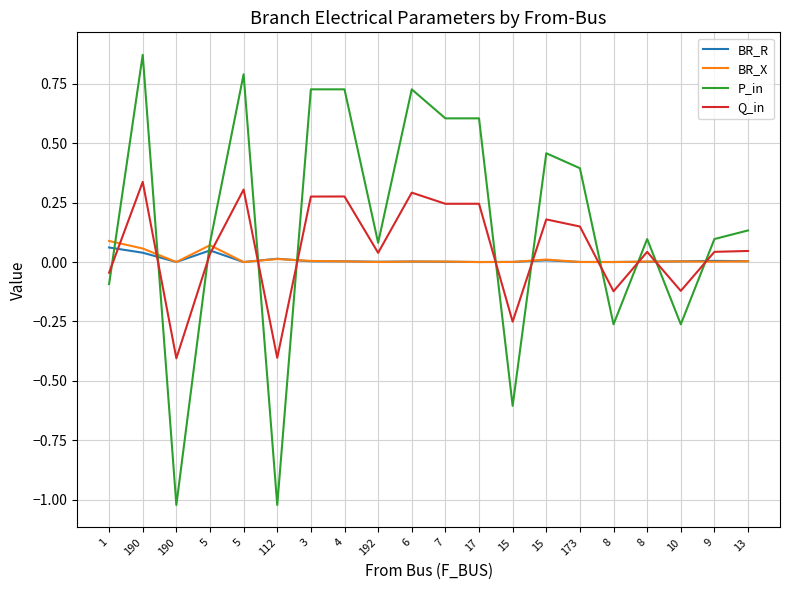

Does the chart have visible grid lines?

Yes